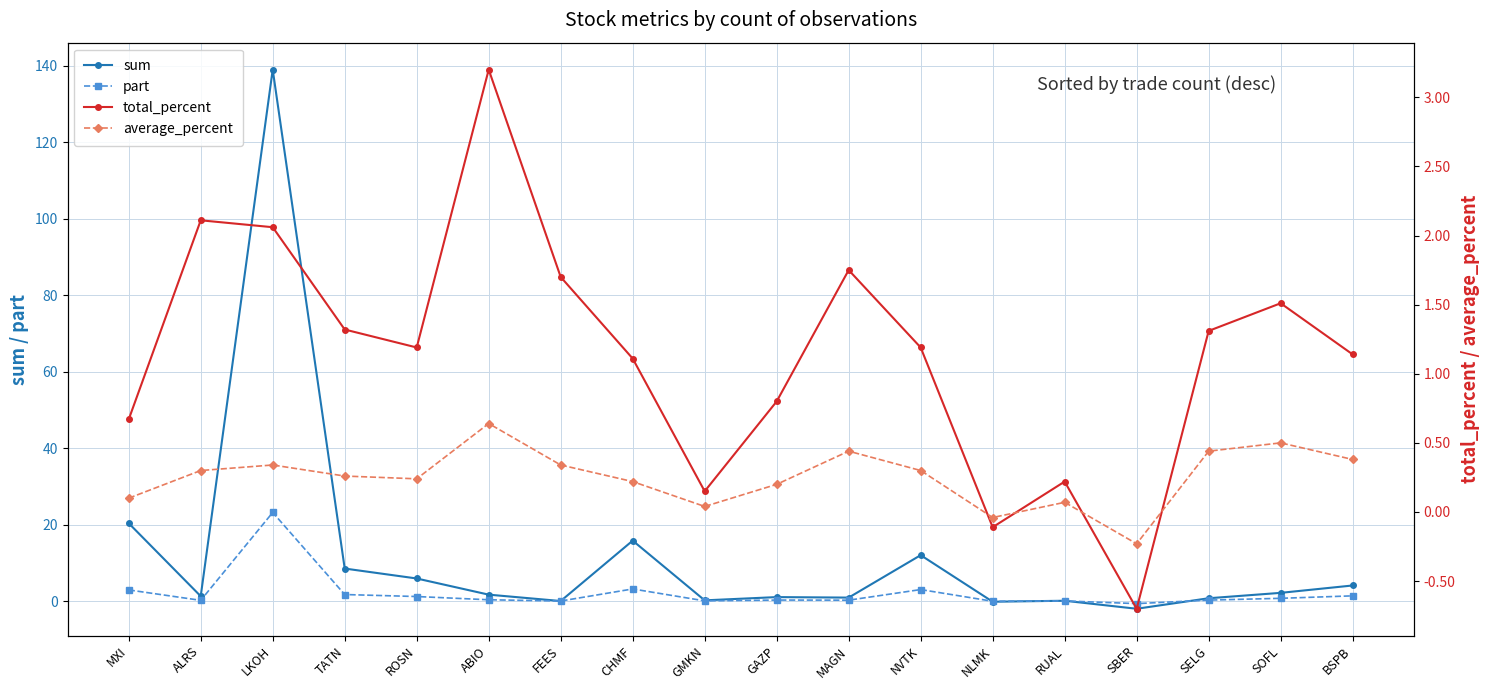

Where is the first local maximum for total_percent?

ALRS